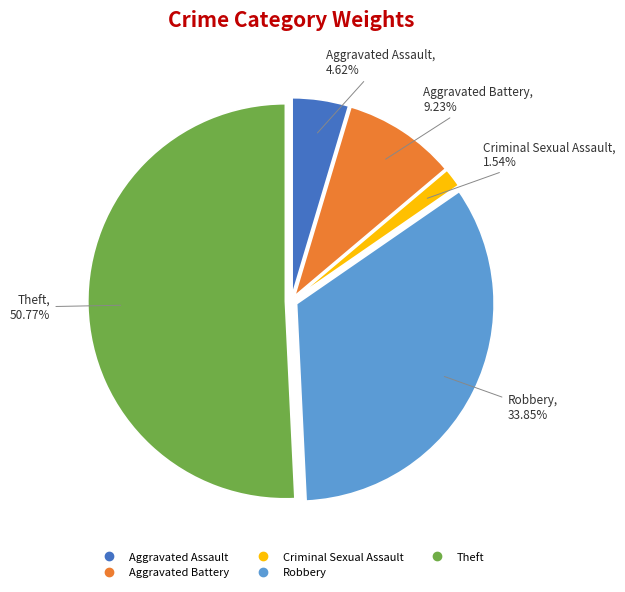

Is there a majority slice in this chart?

Yes